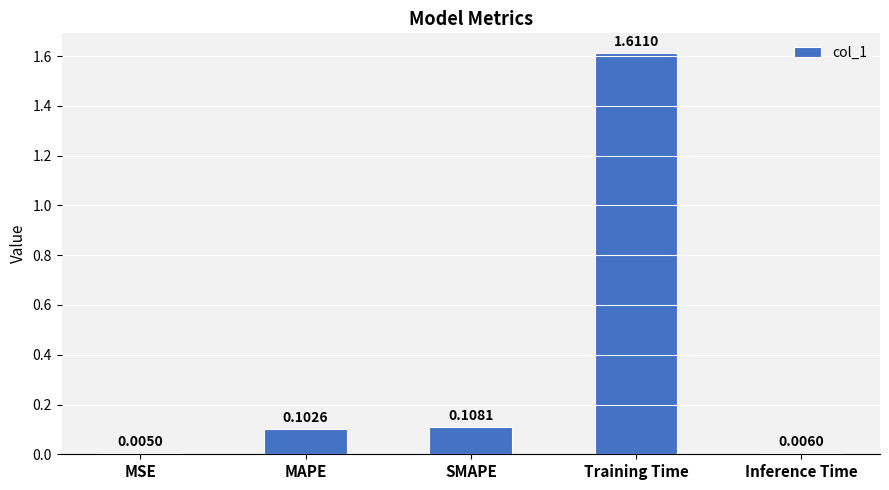

Which category has the highest value across all series?

Training Time